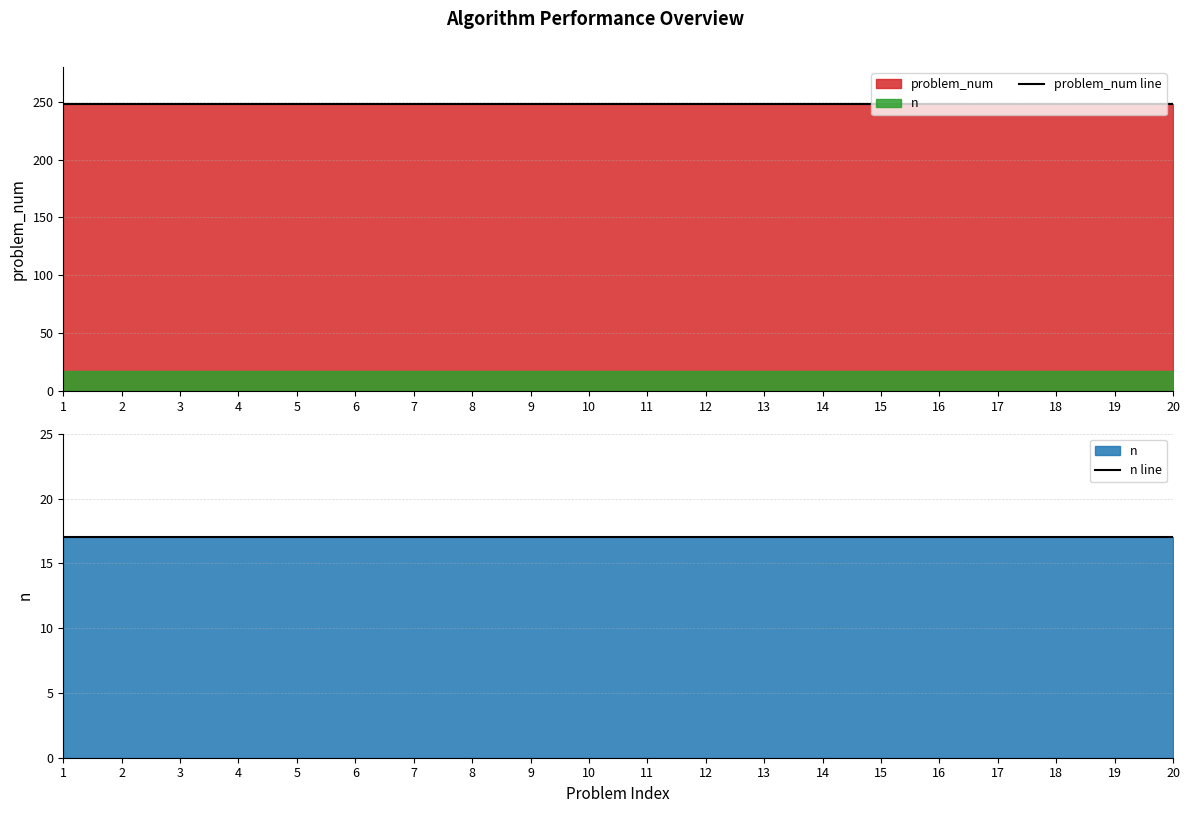

Is the value of problem_num line at 5 greater than the value of n line at 7?

Yes